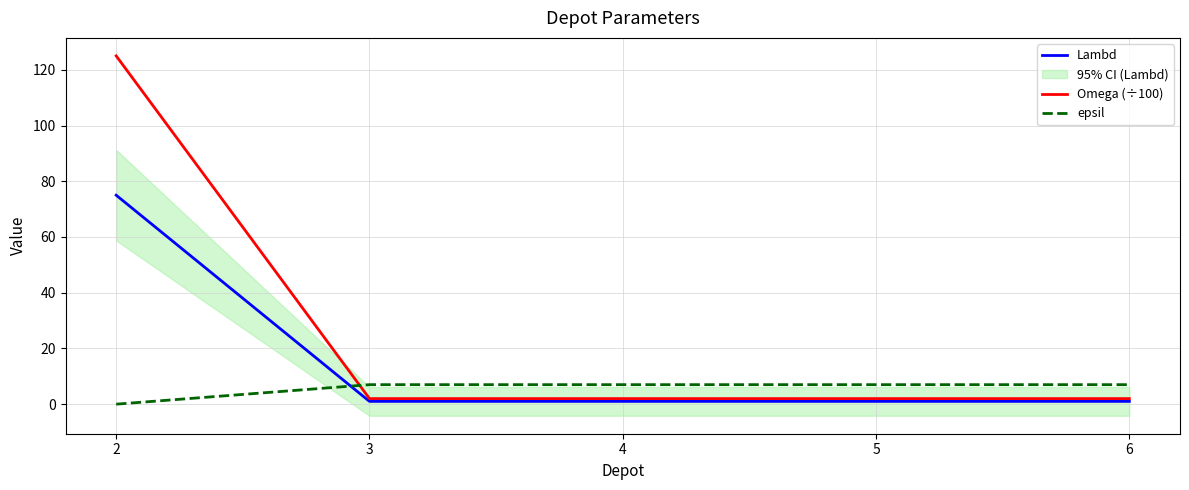

Between 6 and 5, which is larger?

6